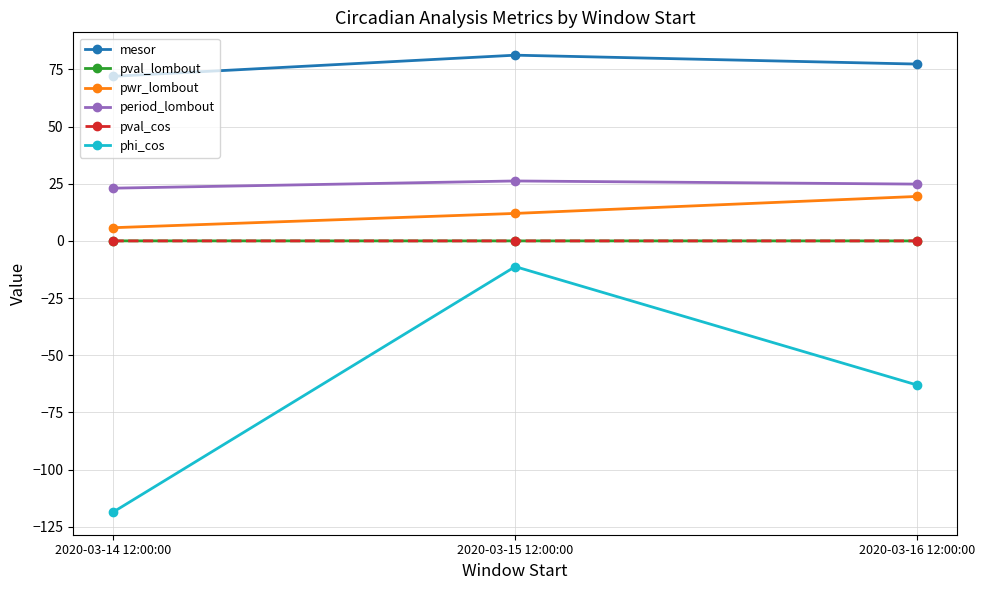

Which series has the widest spread of values?

phi_cos